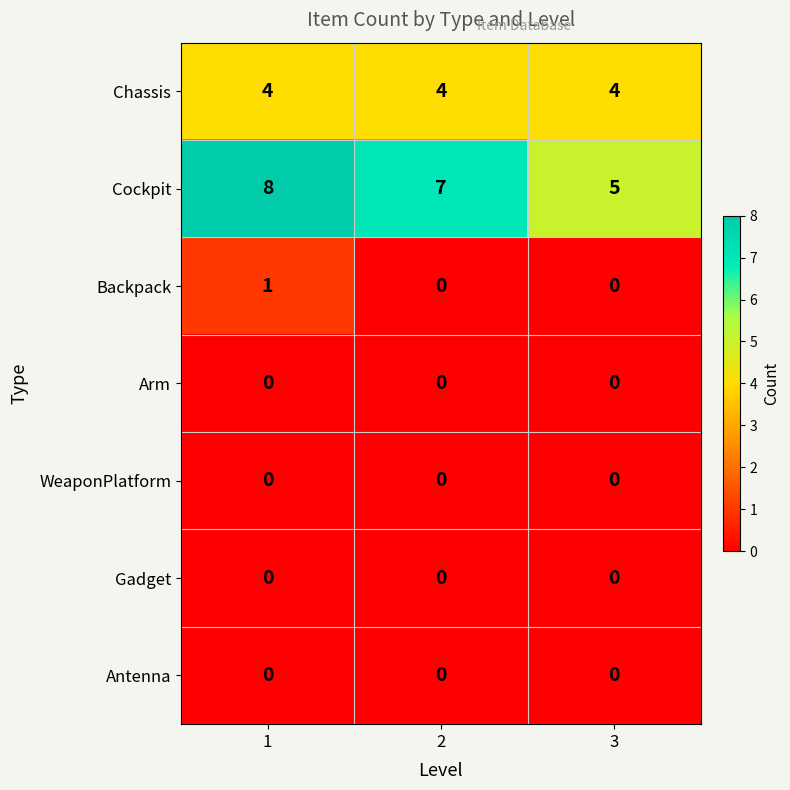

Count the number of data series in this chart.

7